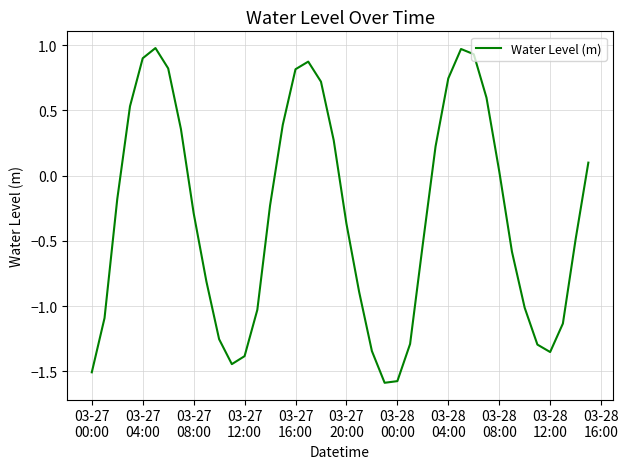

What is the smallest value displayed?

-1.6